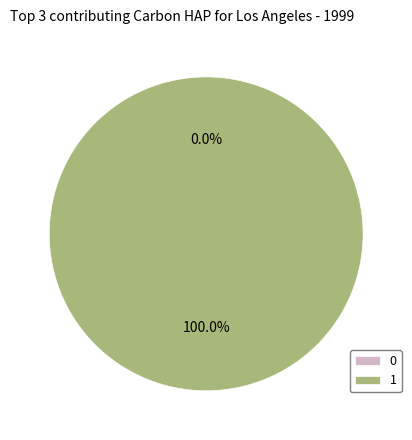

Is there any slice that represents more than half of the pie?

Yes